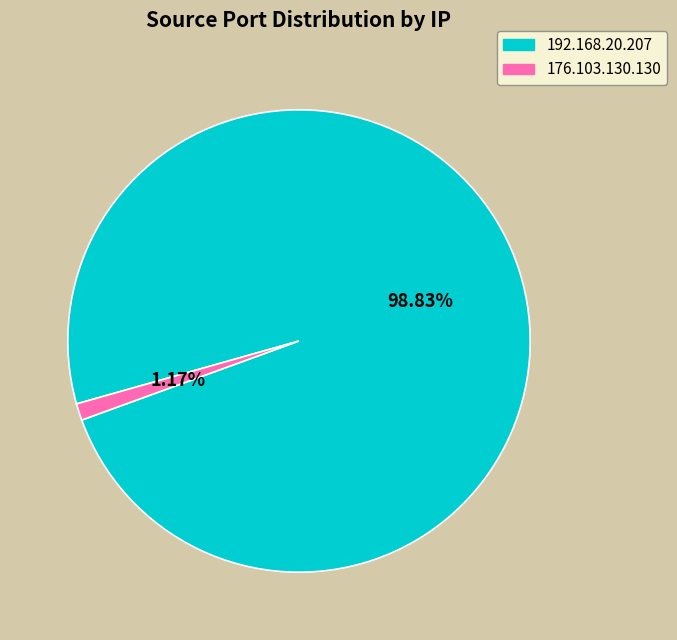

To the nearest percent, what is the combined percentage of 176.103.130.130 and 192.168.20.207?

100%